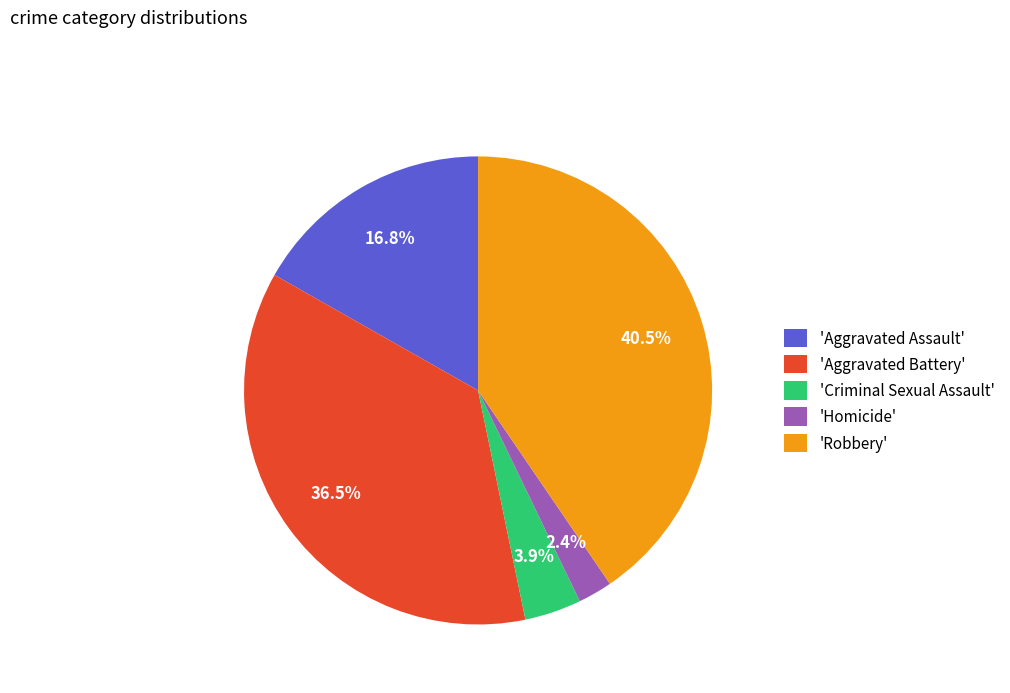

To the nearest percent, what is the average slice percentage?

20%